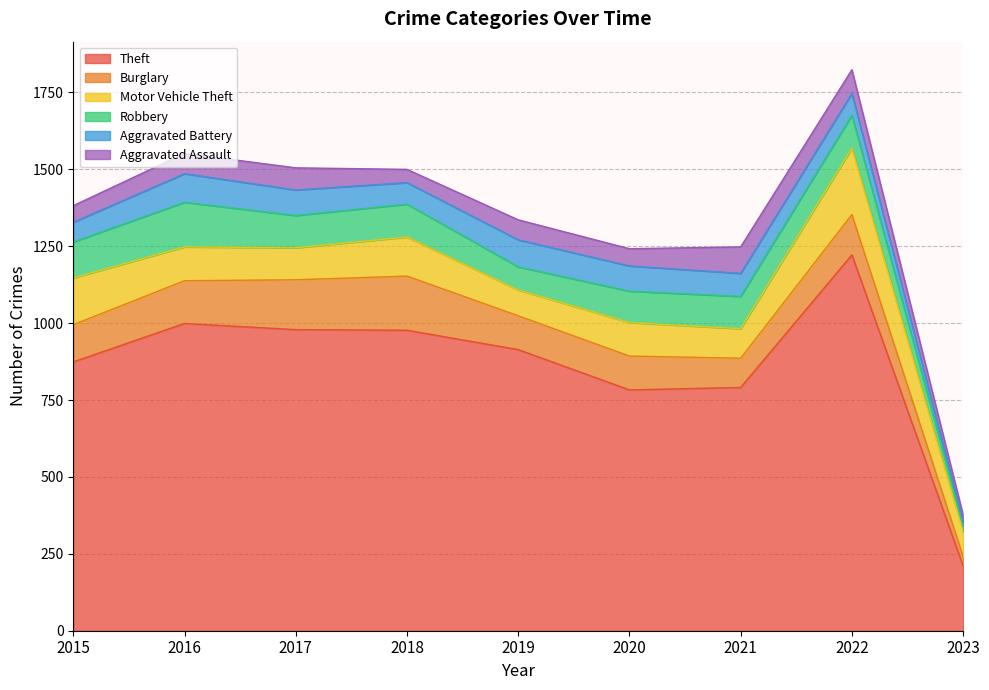

Rank the categories by Robbery value from lowest to highest.

2023, 2019, 2020, 2017, 2021, 2018, 2022, 2015, 2016